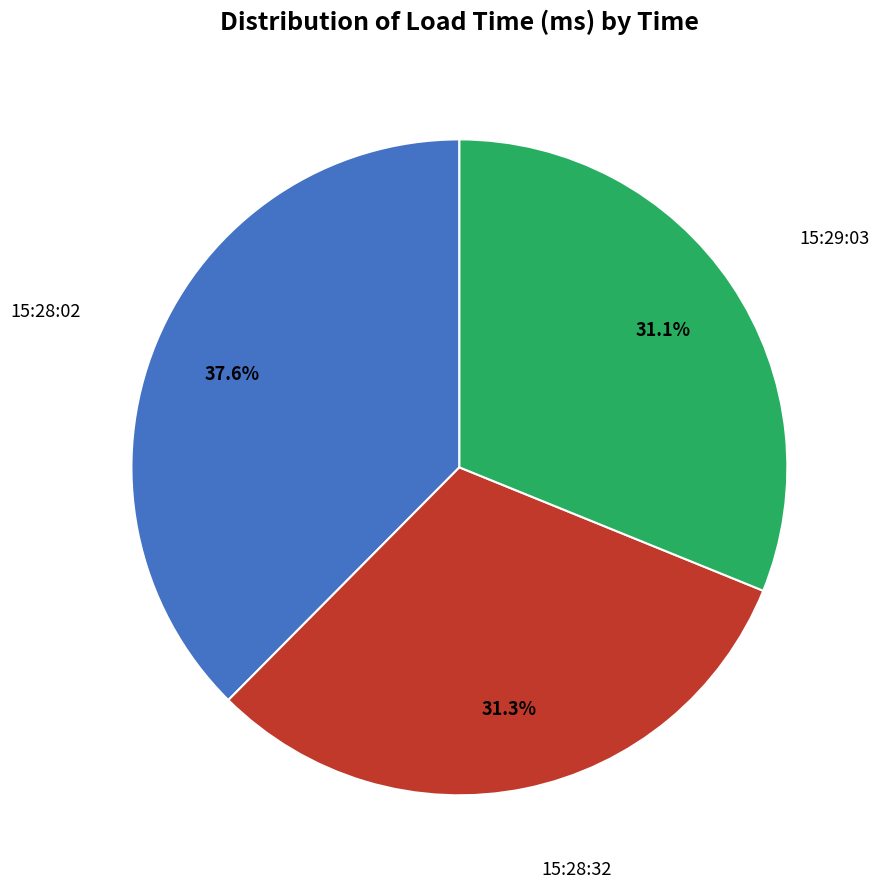

Is there any slice that represents more than half of the pie?

No